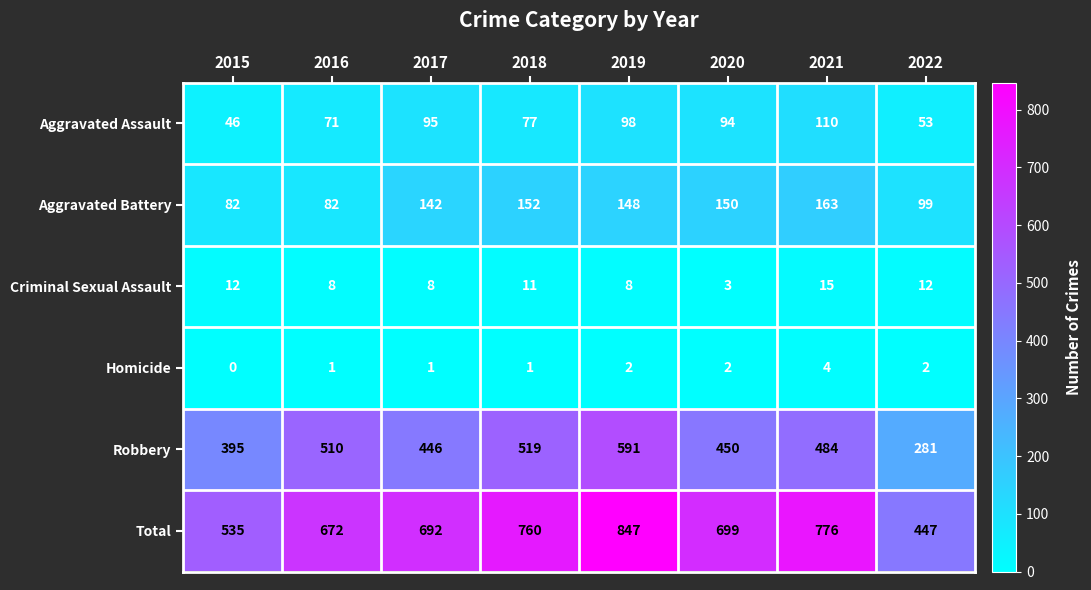

At which category is the sum across all series the highest?

2019